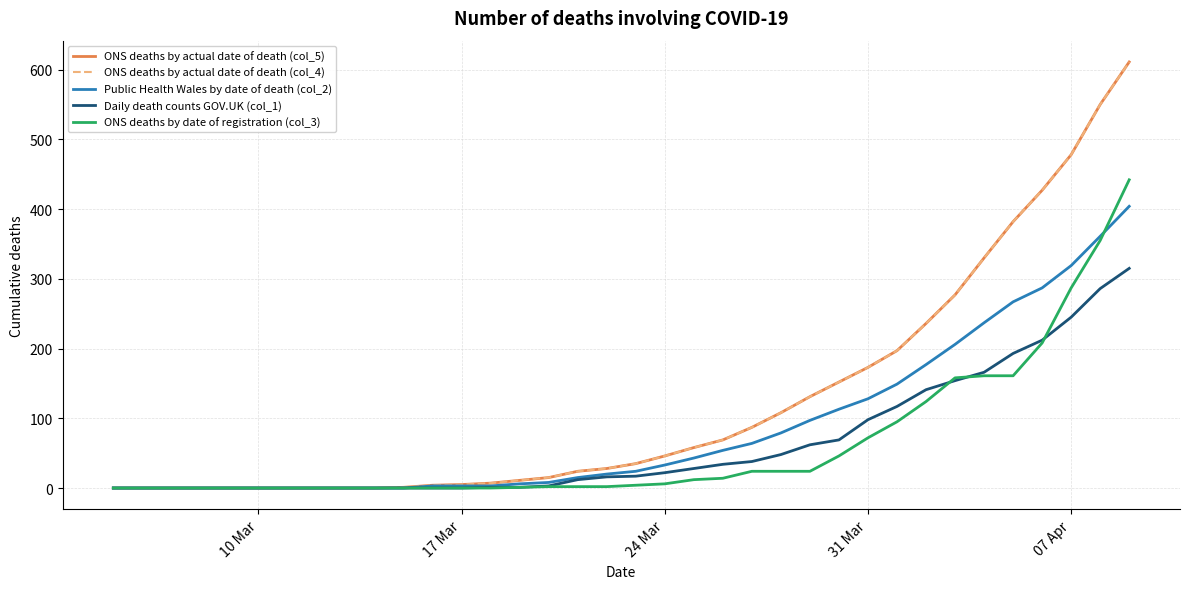

Is this an area chart (filled region under the line)?

No